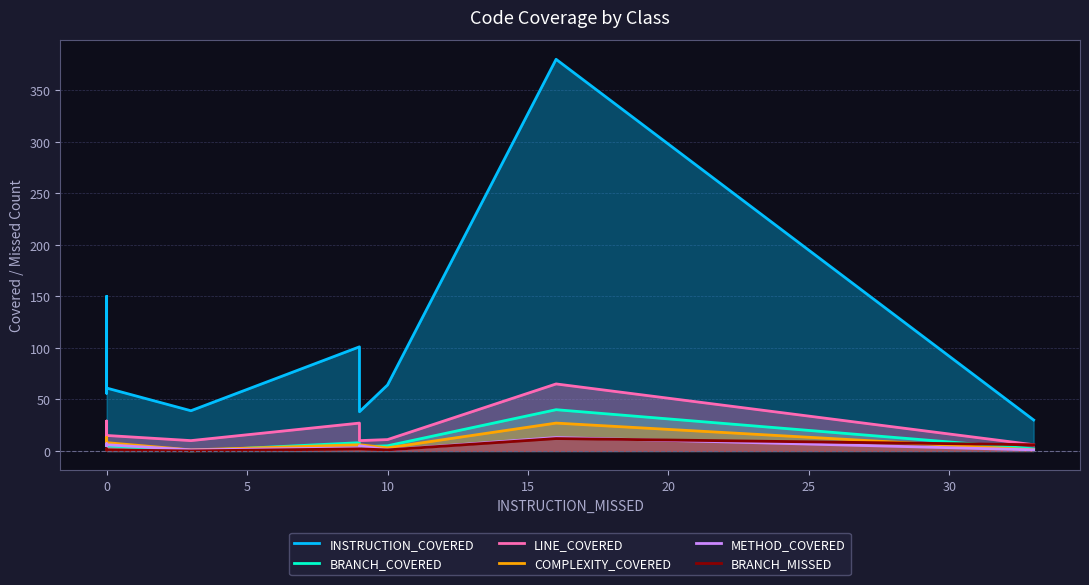

How many lines are shown in the chart?

6